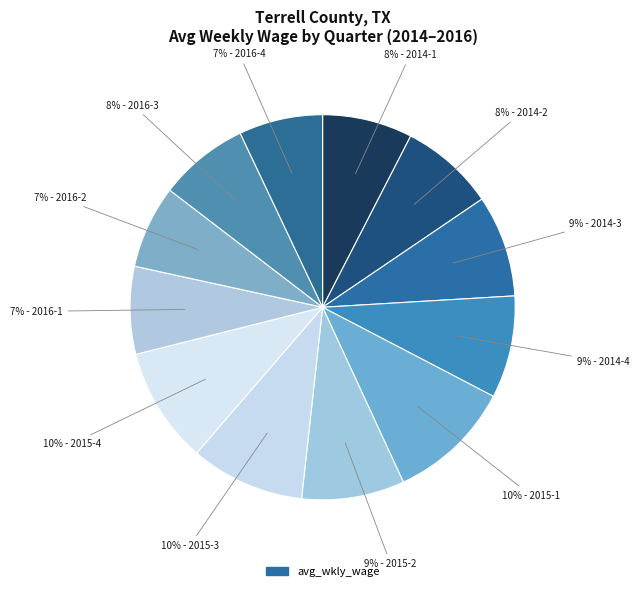

Count the number of slices in the pie.

12